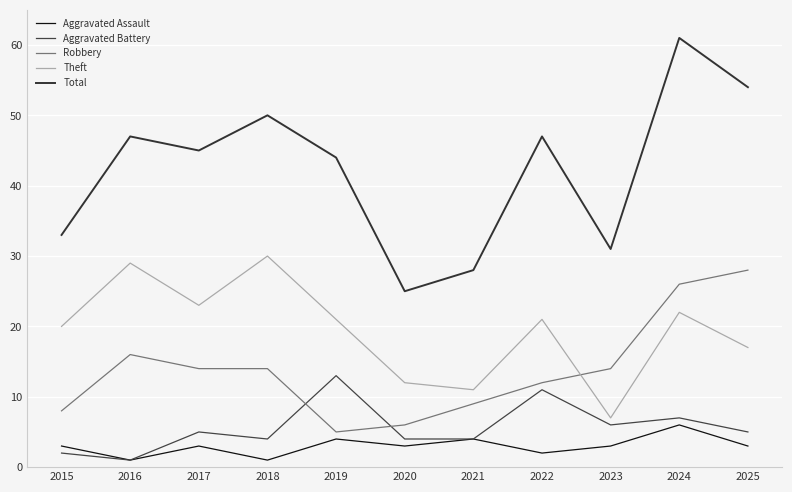

True or false: Robbery and Theft intersect in this chart.

True